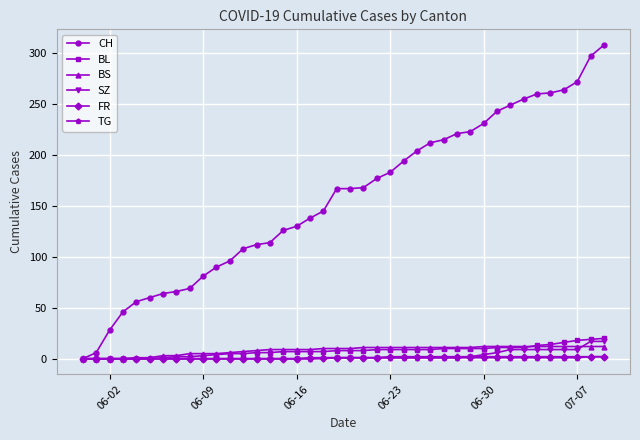

At how many categories does at least one series exceed 237?

9